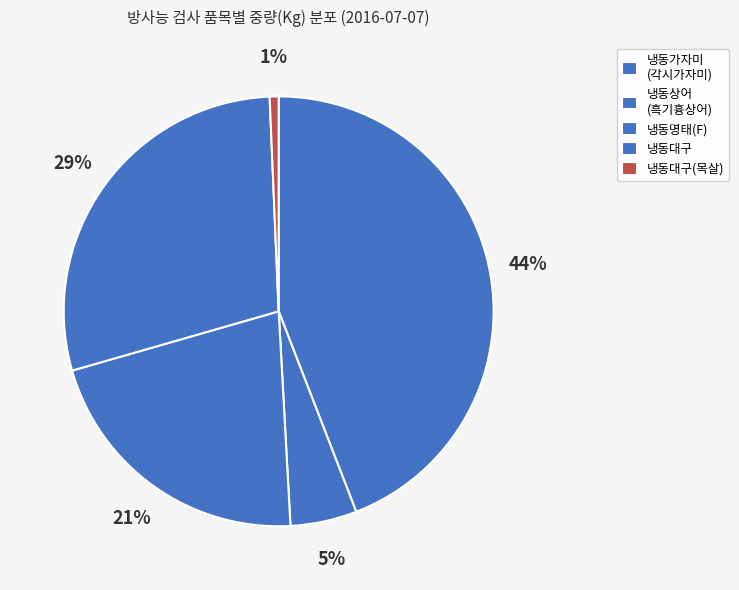

Count the number of slices in the pie.

5